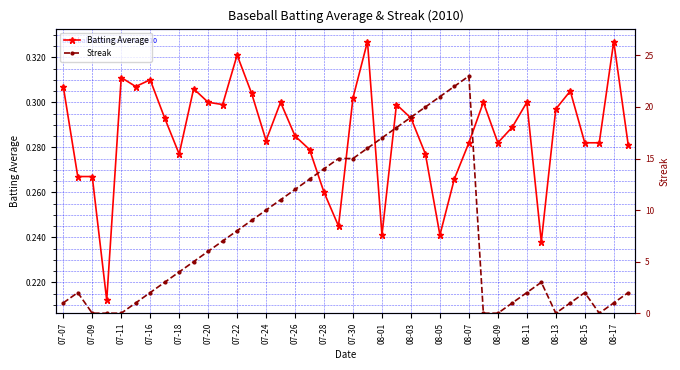

What is the difference between the second highest and second lowest values in the Streak series?

22.0